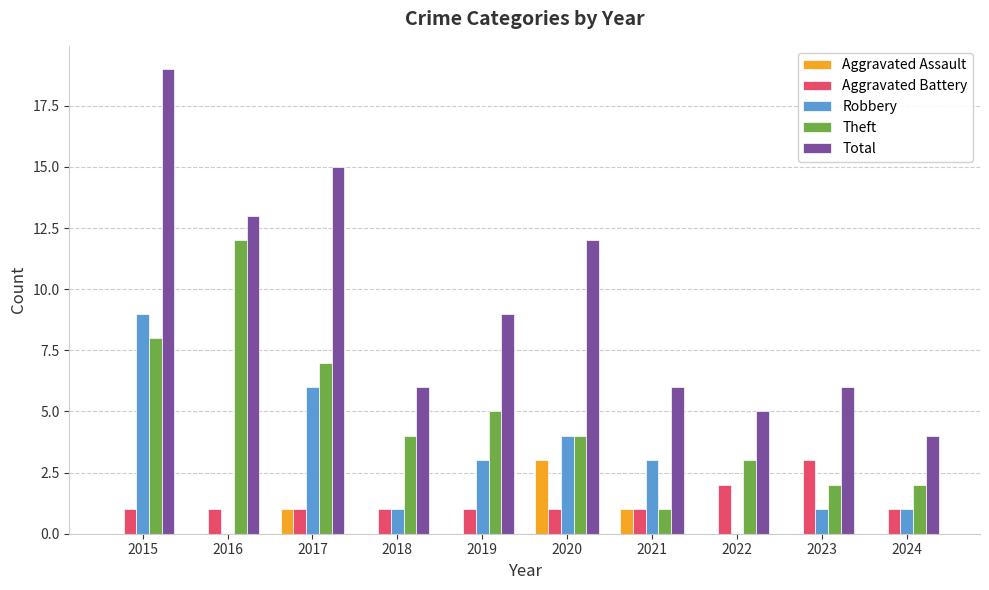

Which series has the largest total across all categories?

Total